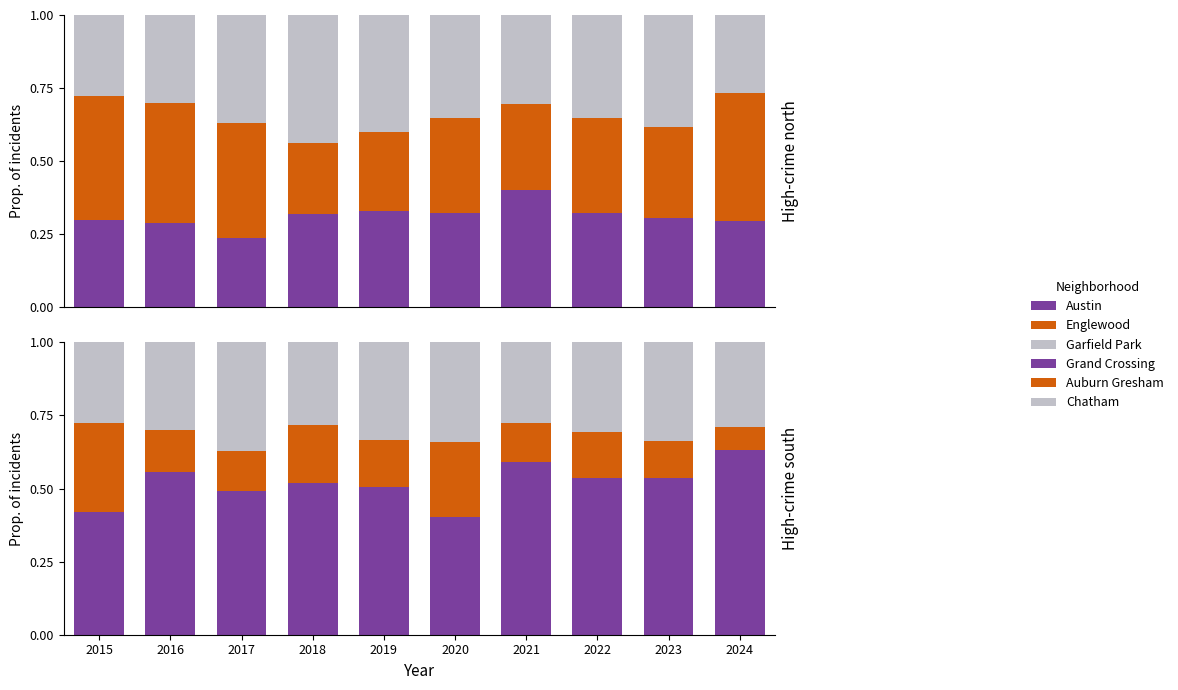

What is the total value across all series at 2016?

2.0